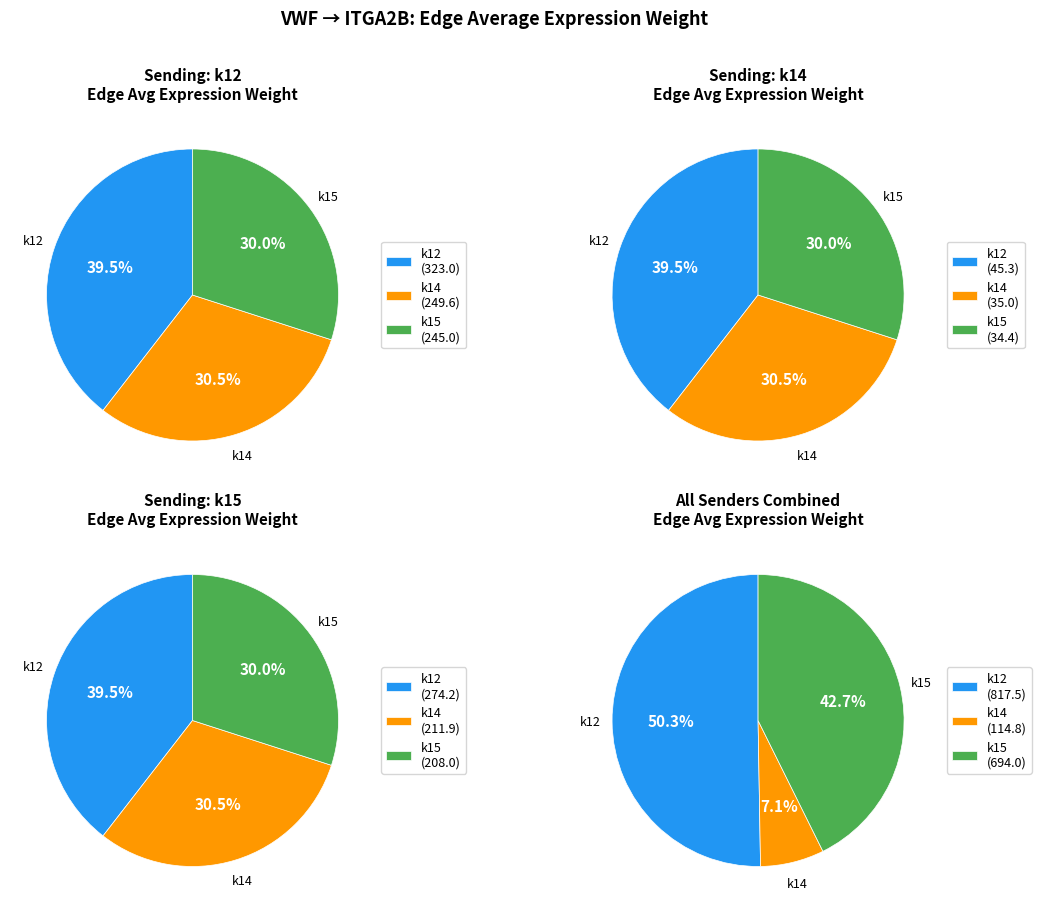

Is k15 the majority of the pie?

No